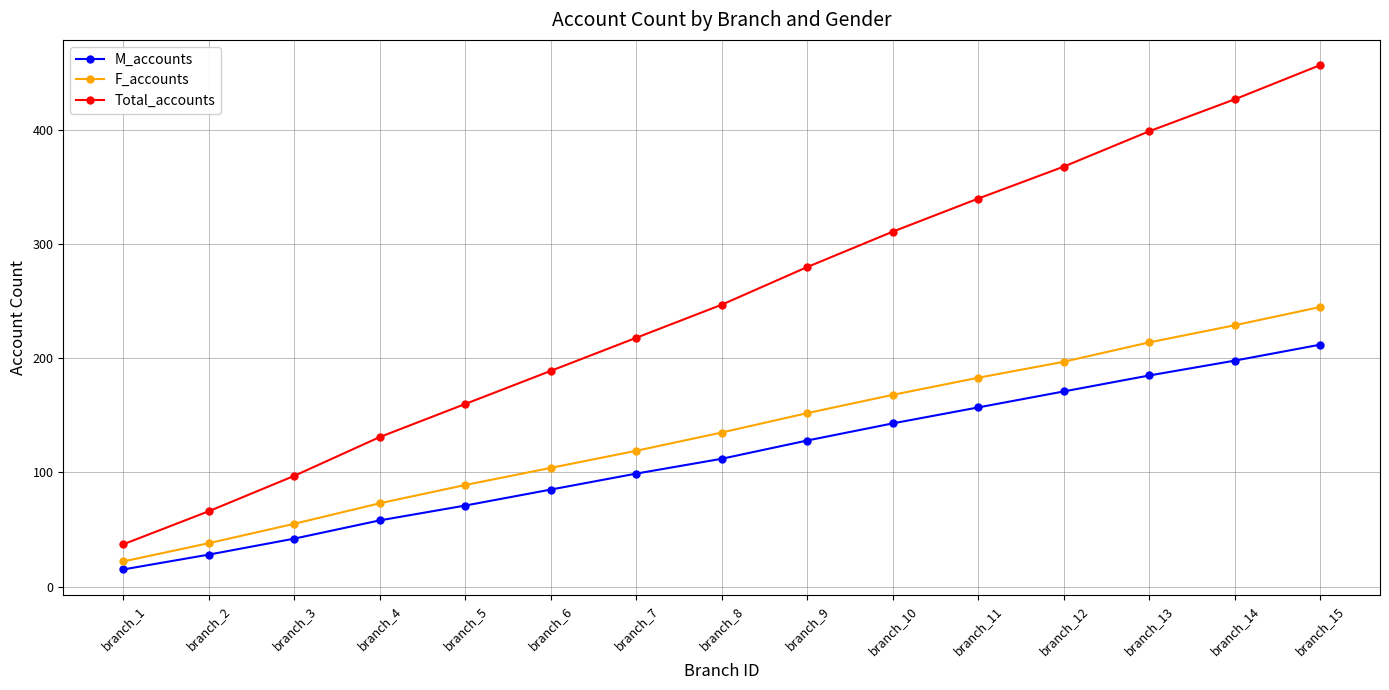

List the series in order of their overall mean, highest first.

Total_accounts, F_accounts, M_accounts